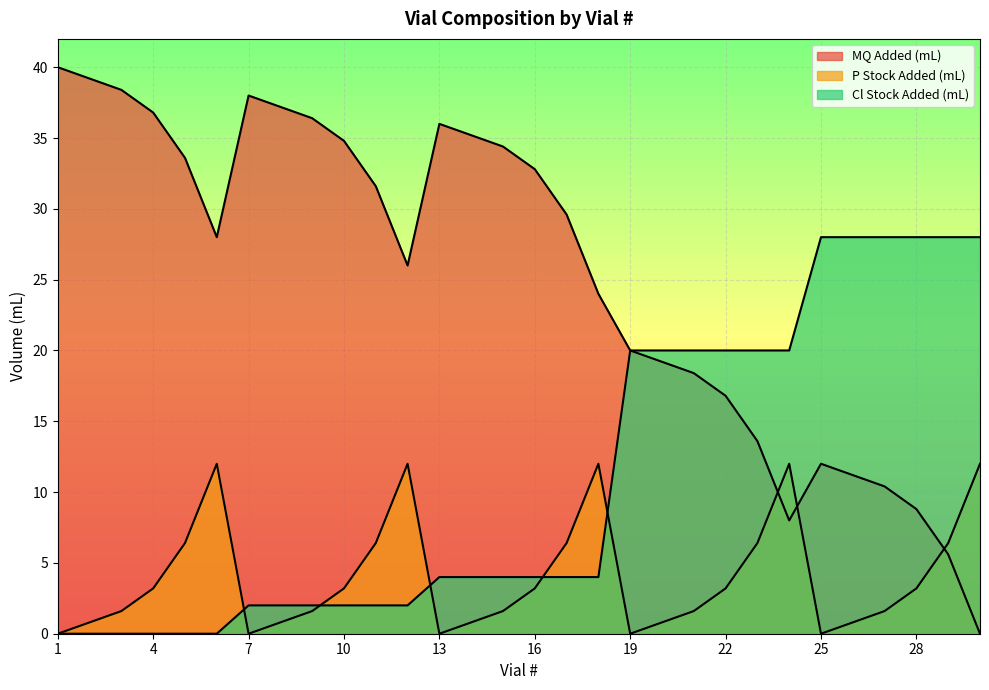

Which series has the largest total across all categories?

MQ Added (mL)